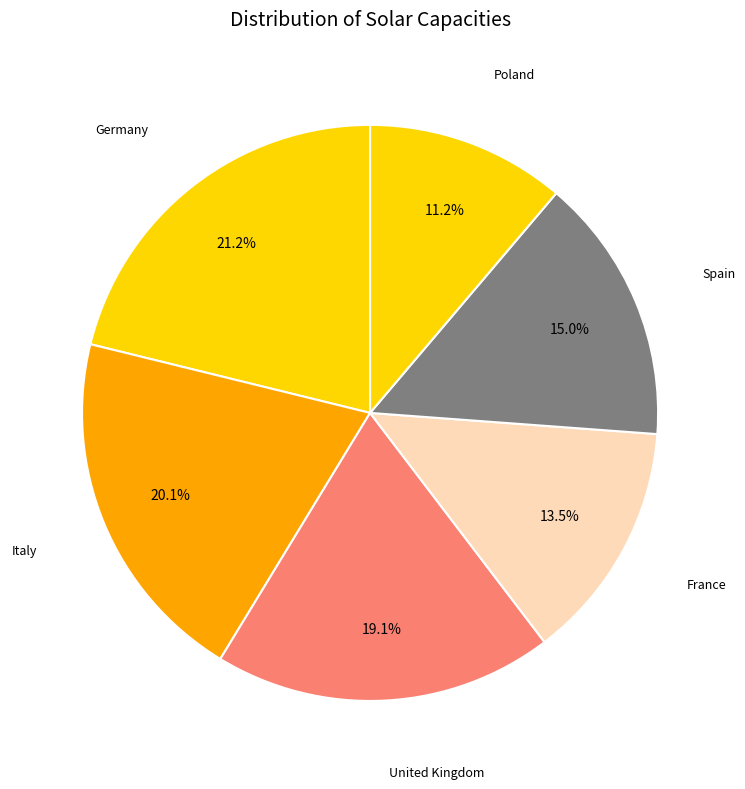

Which slice is the largest?

Germany